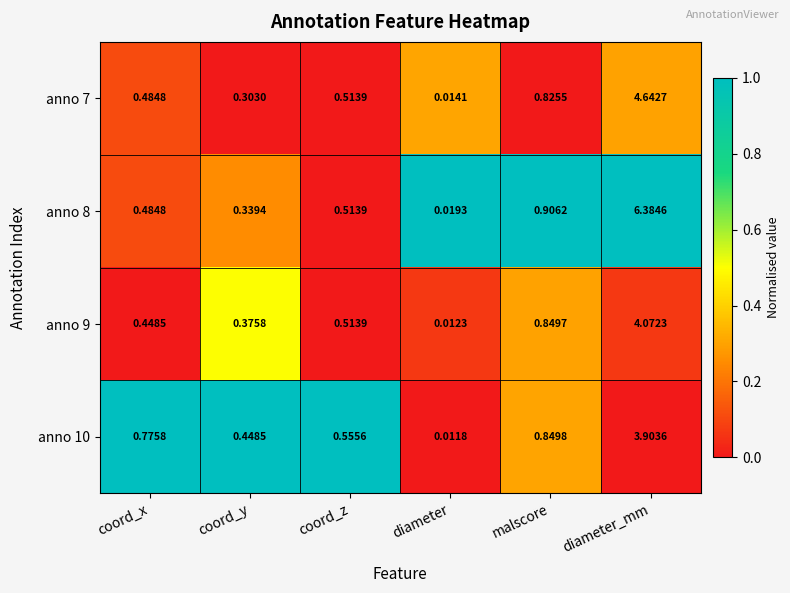

Which label corresponds to the smallest value in the chart?

diameter